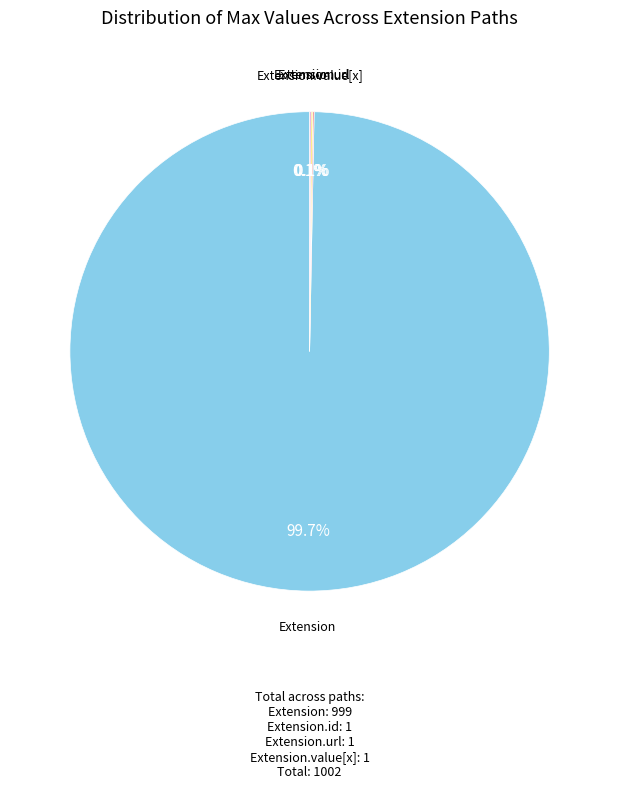

Does Extension represent more than half of the total?

Yes